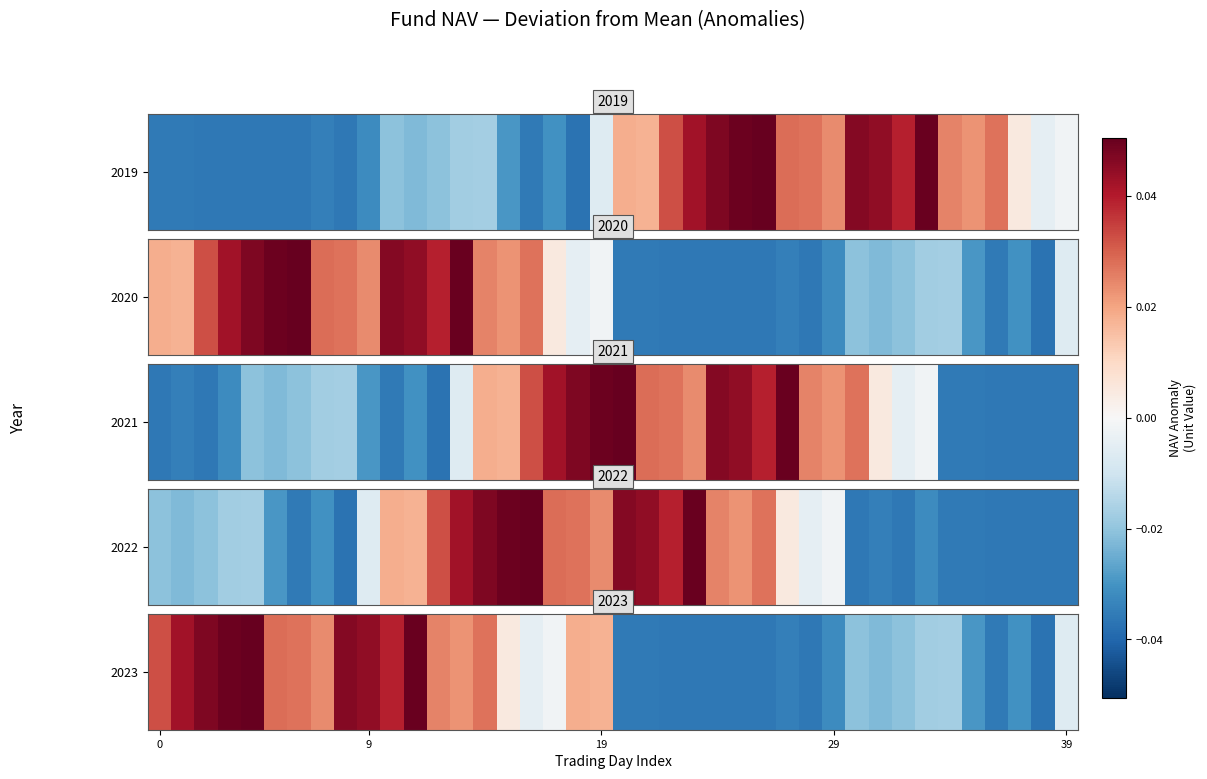

Where is the data nearest to the value 0?

17